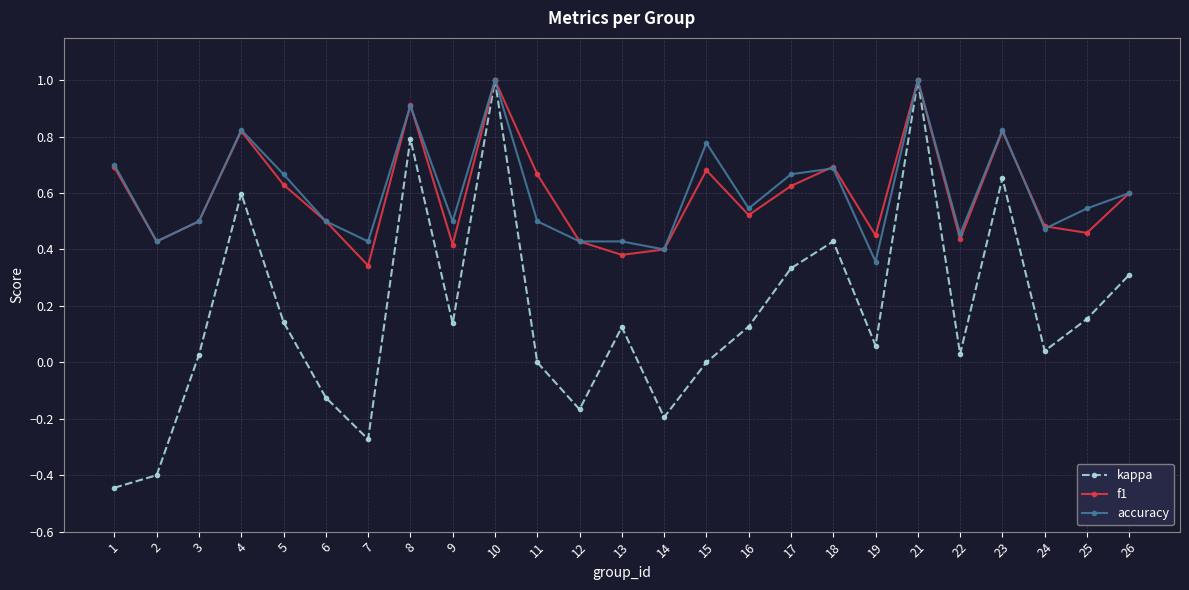

At how many categories does at least one series exceed 0?

25